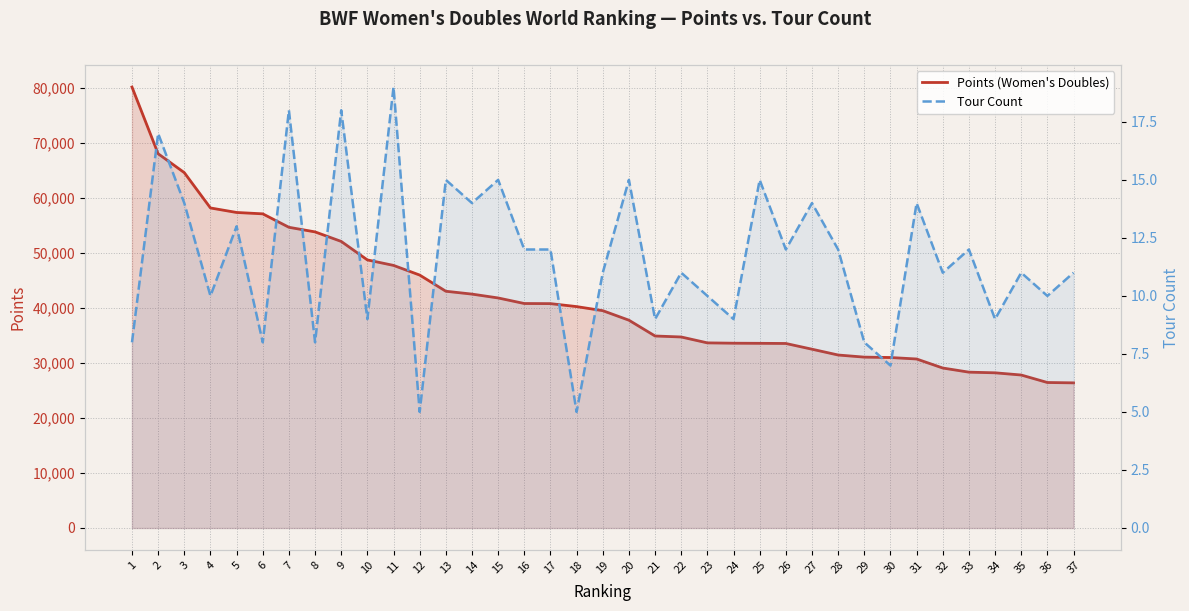

Is the value of Tour Count at 35 greater than the value of Points (Women's Doubles) at 14?

No